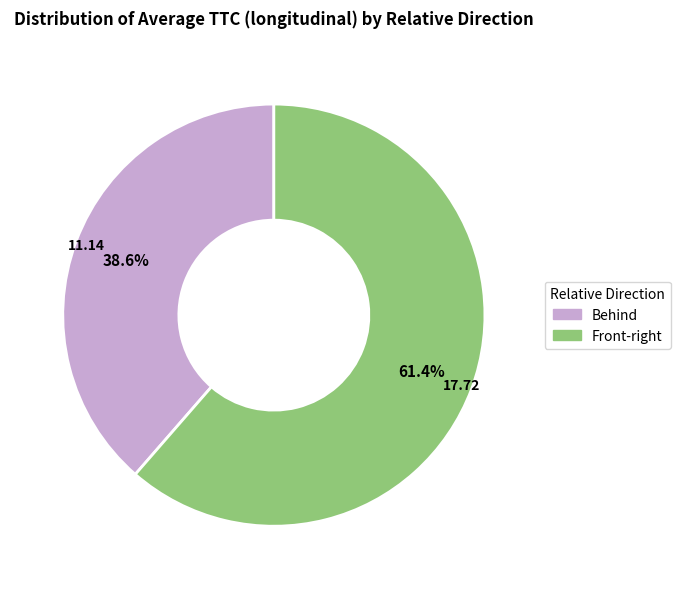

How many slices are in this pie chart?

2